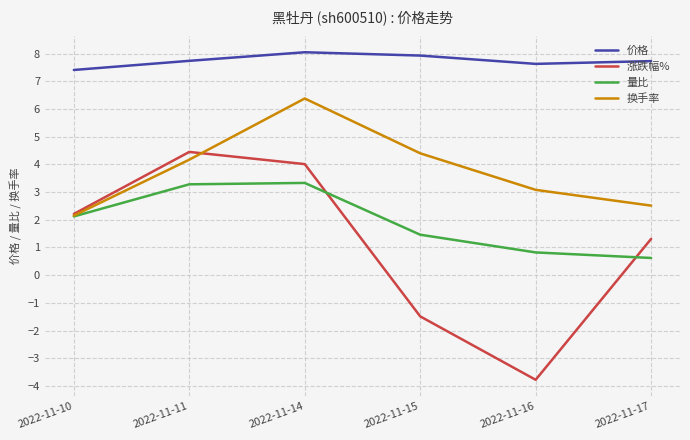

What is the smallest value displayed?

-3.8